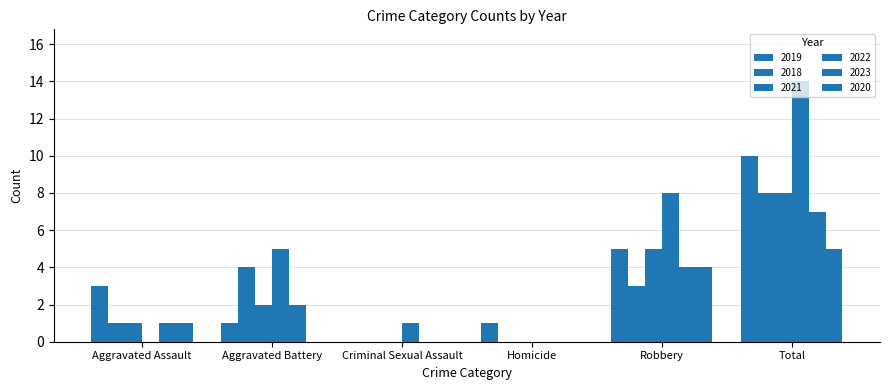

How many series are shown in this chart?

6